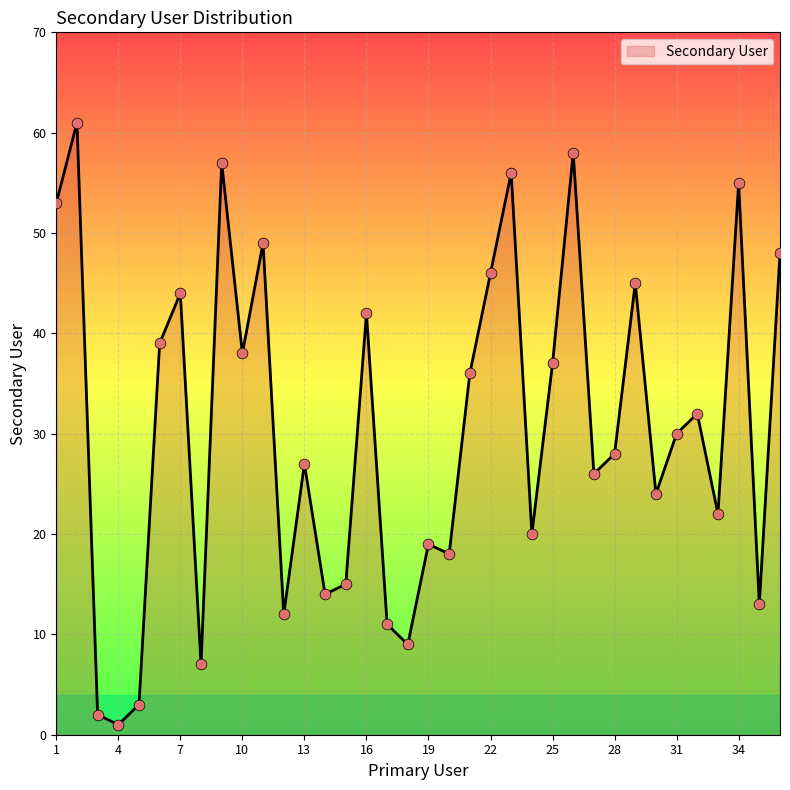

What is the greatest value displayed?

61